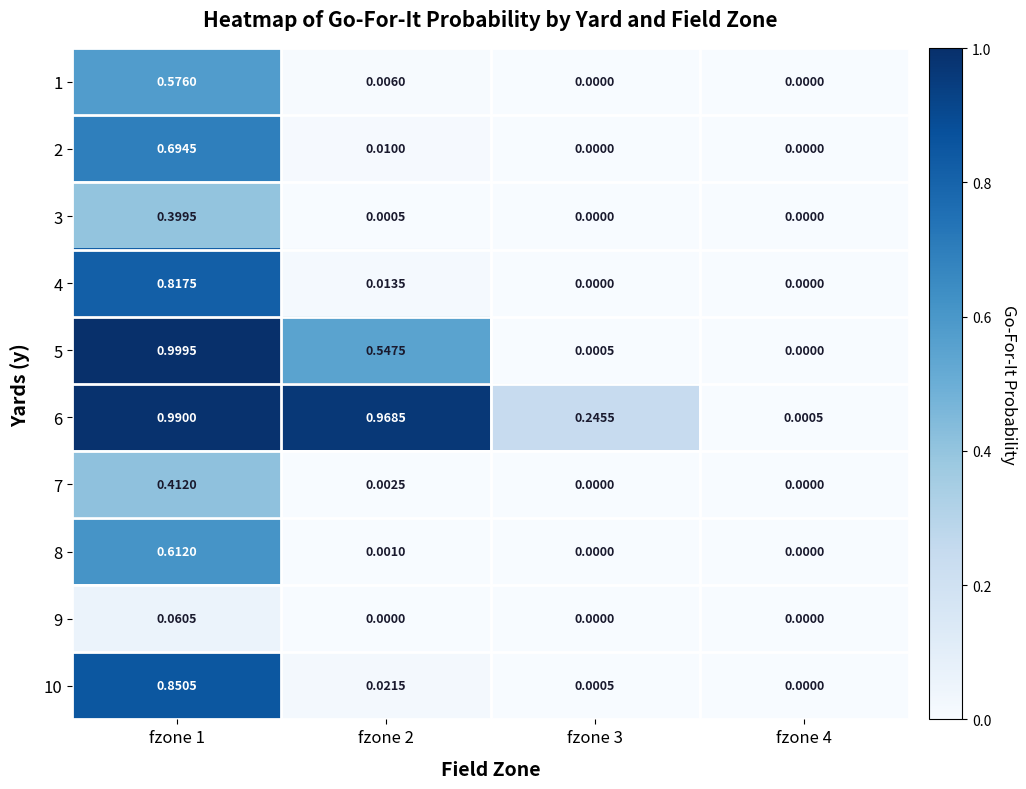

Which has a higher value, fzone 1 or fzone 2?

fzone 1